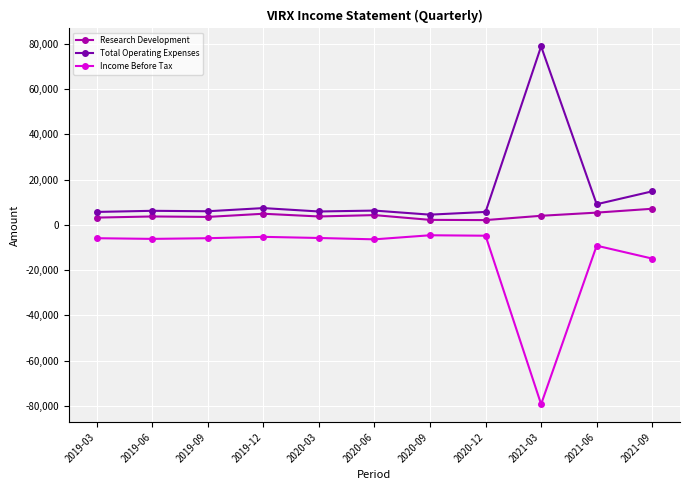

What is the minimum value shown in the chart?

-79200